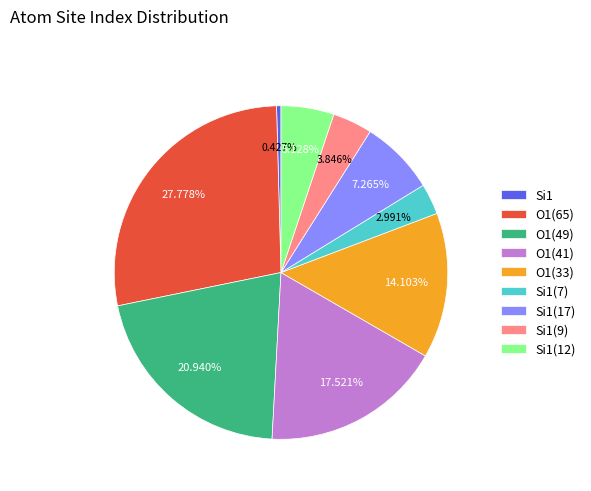

Which slice is the smallest?

Si1